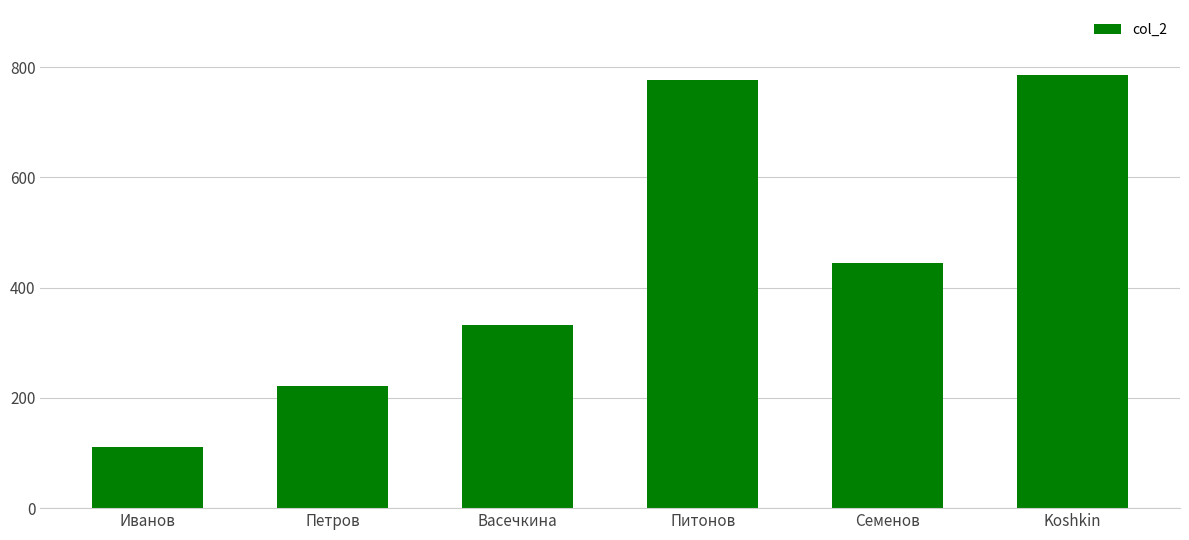

Where does the data first go above 444?

Питонов